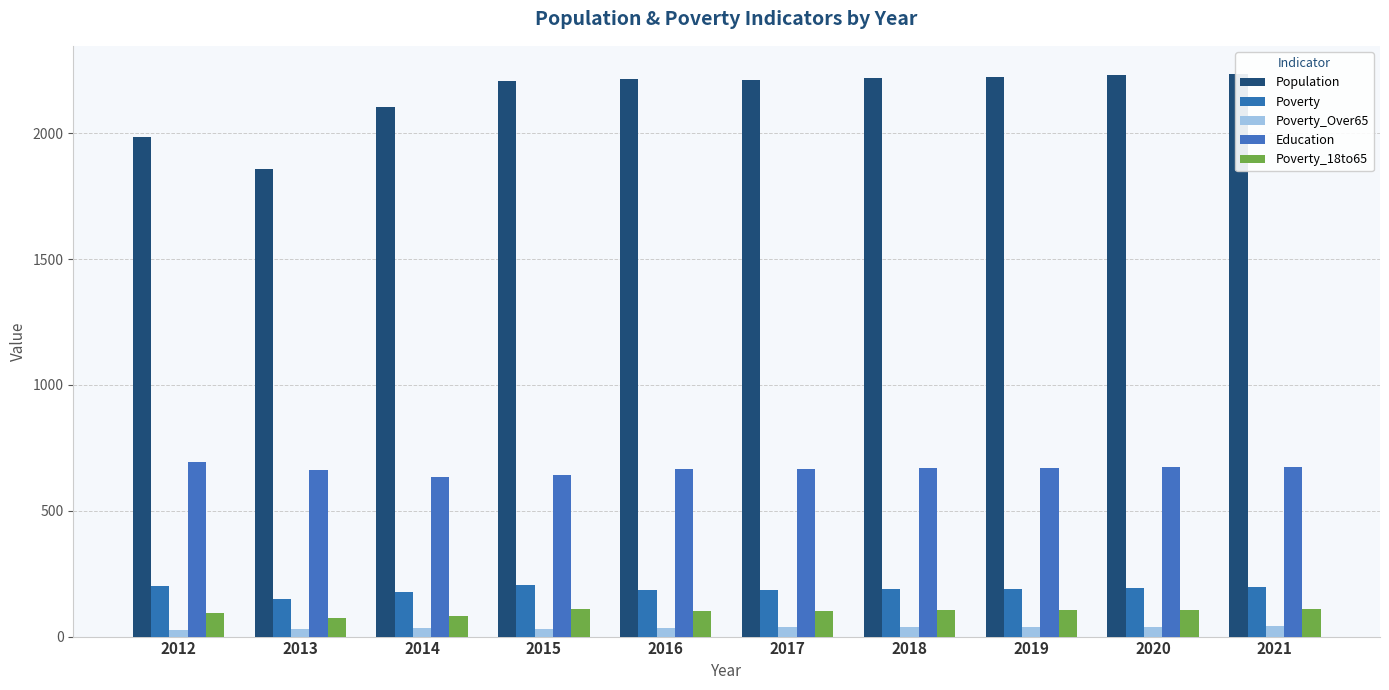

What is the difference between the Poverty values at 2018 and 2019?

2